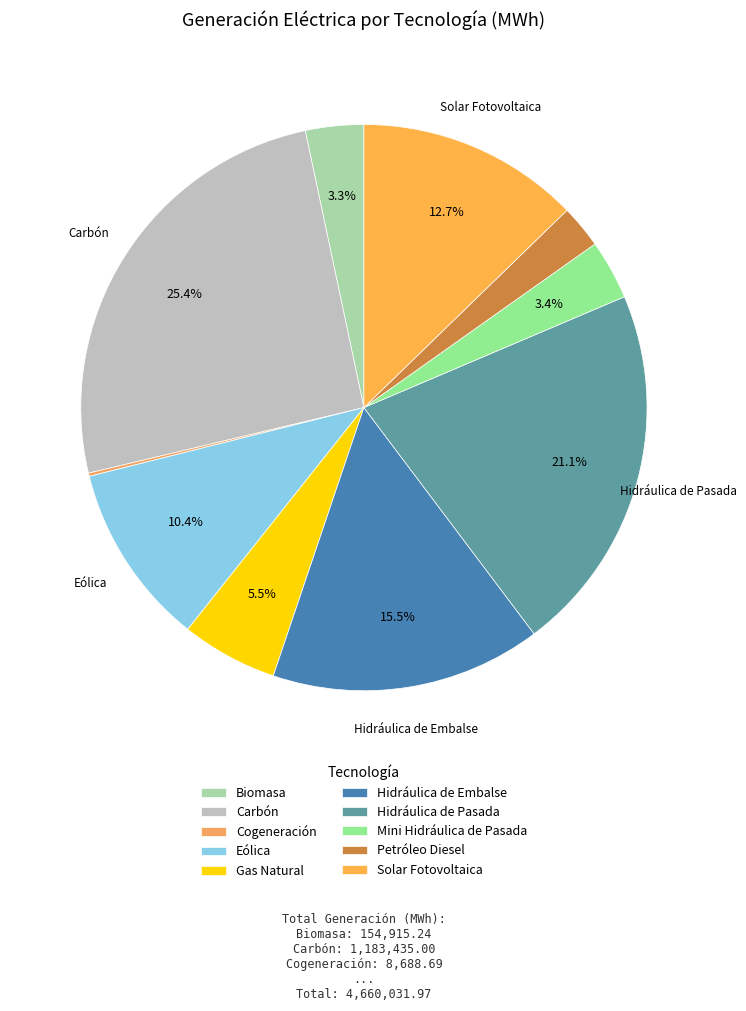

Rank the categories by value from highest to lowest.

Carbón, Hidráulica de Pasada, Hidráulica de Embalse, Solar Fotovoltaica, Eólica, Gas Natural, Mini Hidráulica de Pasada, Biomasa, Petróleo Diesel, Cogeneración